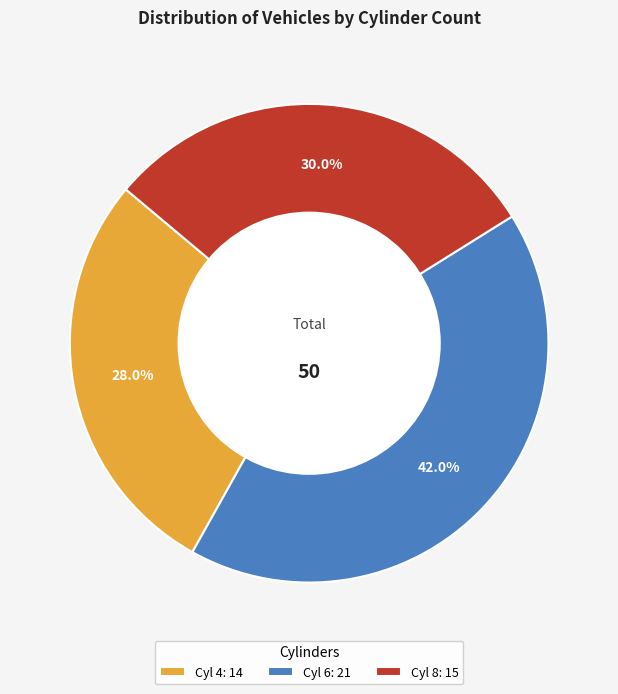

Is Cyl 8: 15 the majority of the pie?

No